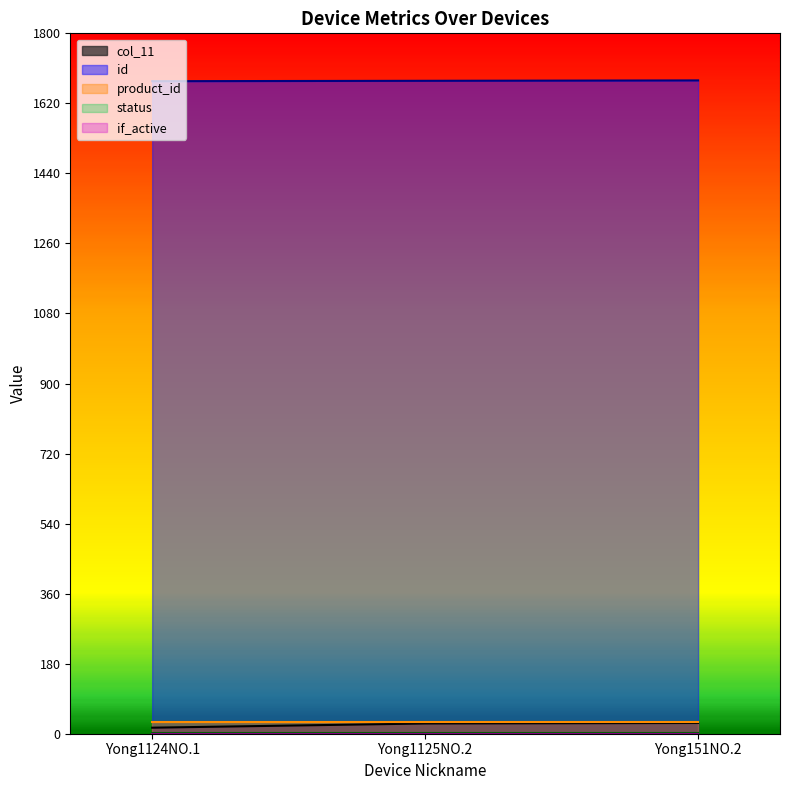

At Yong1124NO.1, list the series in order from smallest to largest.

if_active, status, col_11, product_id, id